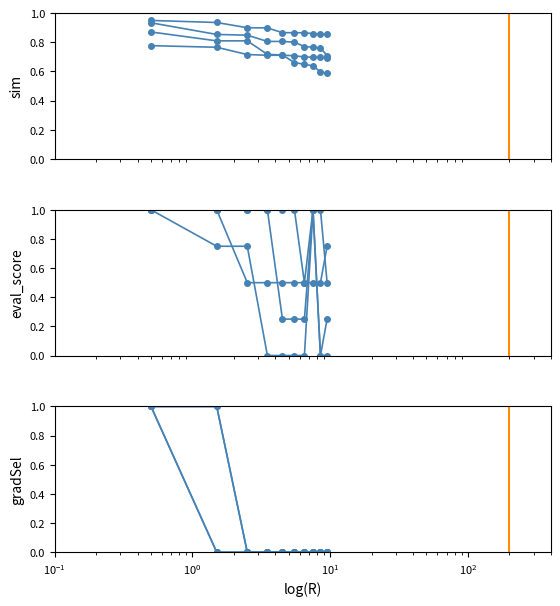

What is the difference between the maximum and minimum values?

1